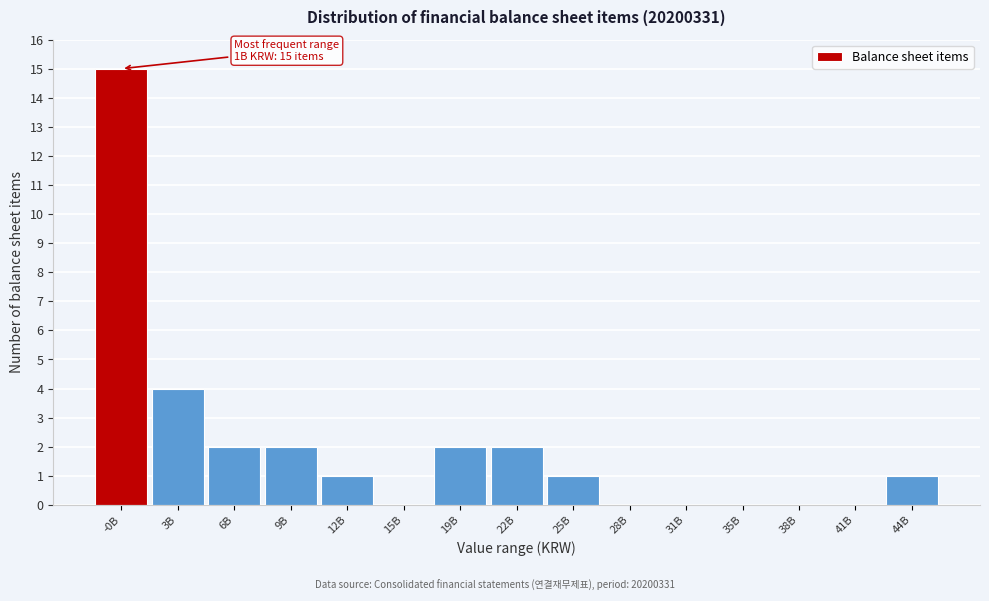

Reading left to right, what are all the values shown in this chart?

-0B=15	3B=4	6B=2	9B=2	12B=1	15B=0	19B=2	22B=2	25B=1	28B=0	31B=0	35B=0	38B=0	41B=0	44B=1